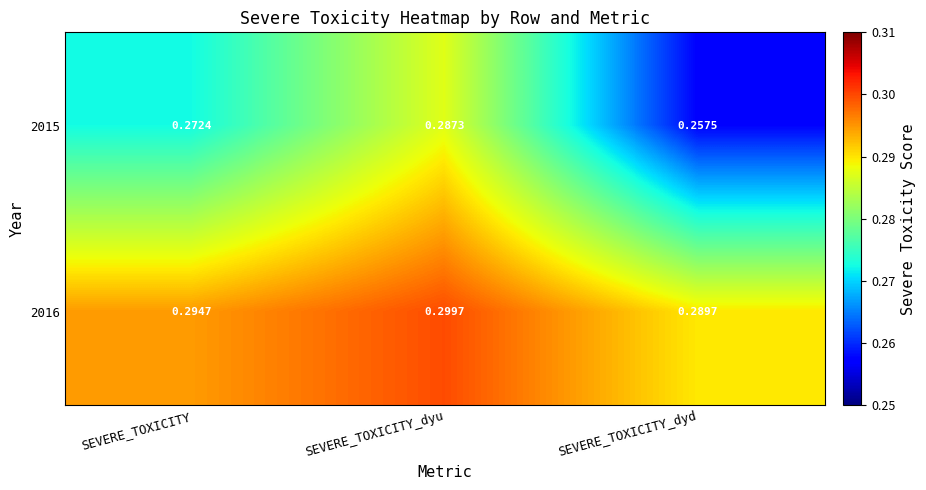

Which label corresponds to the largest value in the chart?

SEVERE_TOXICITY_dyu